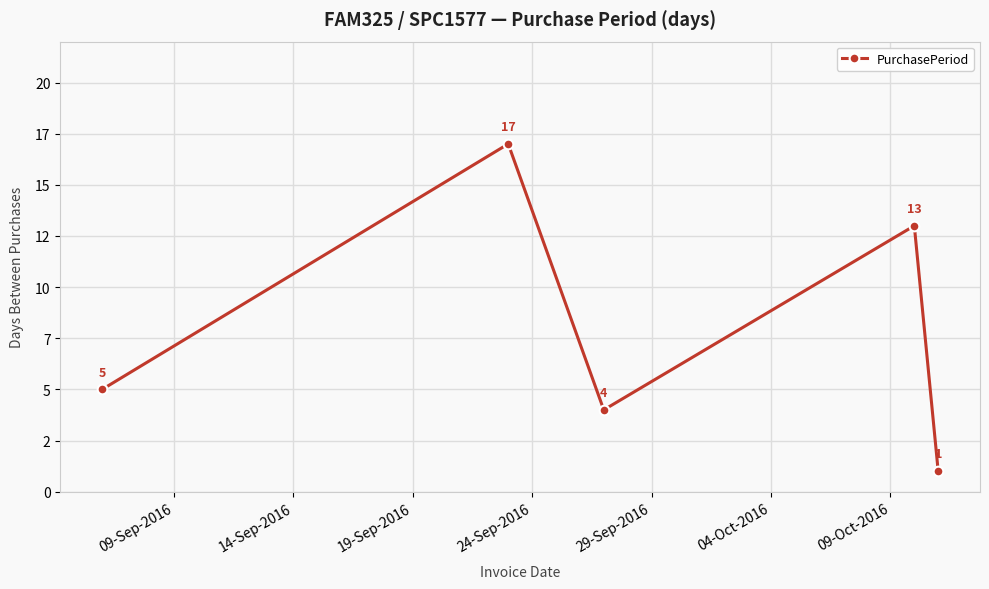

Does the chart have visible grid lines?

Yes